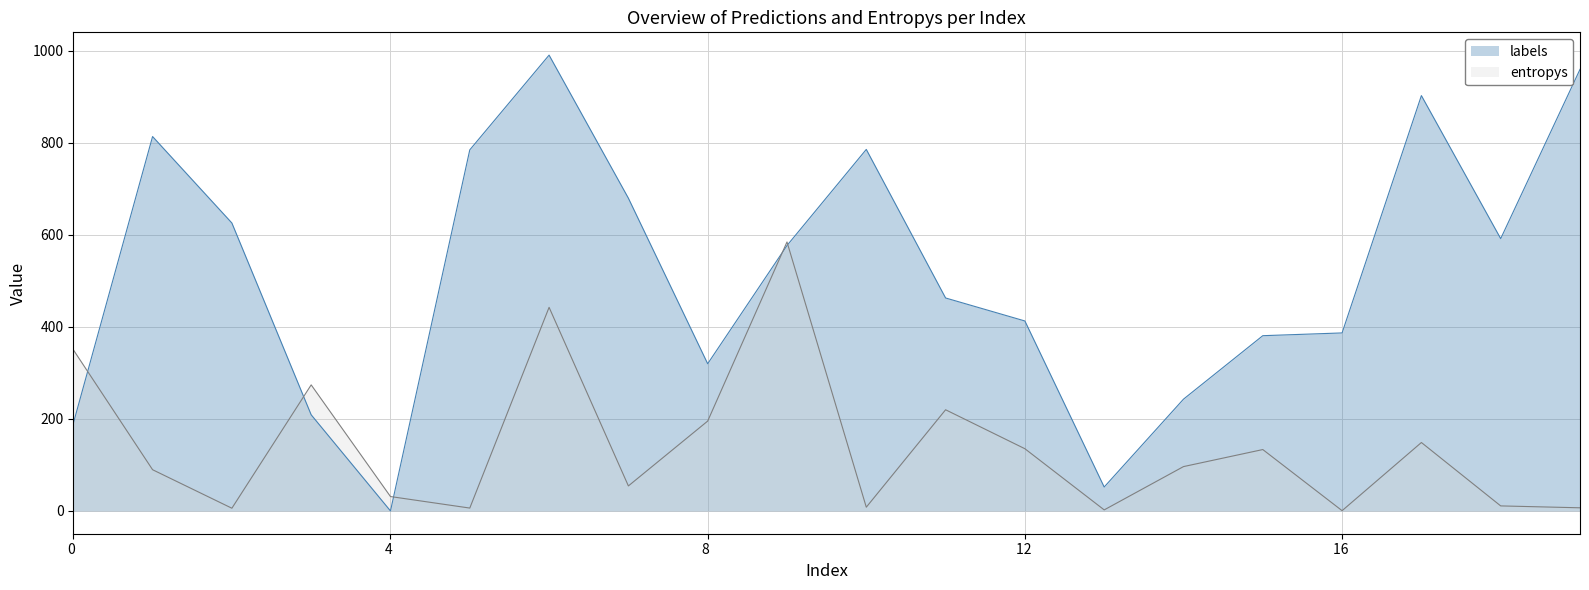

Which series has the widest spread of values?

labels